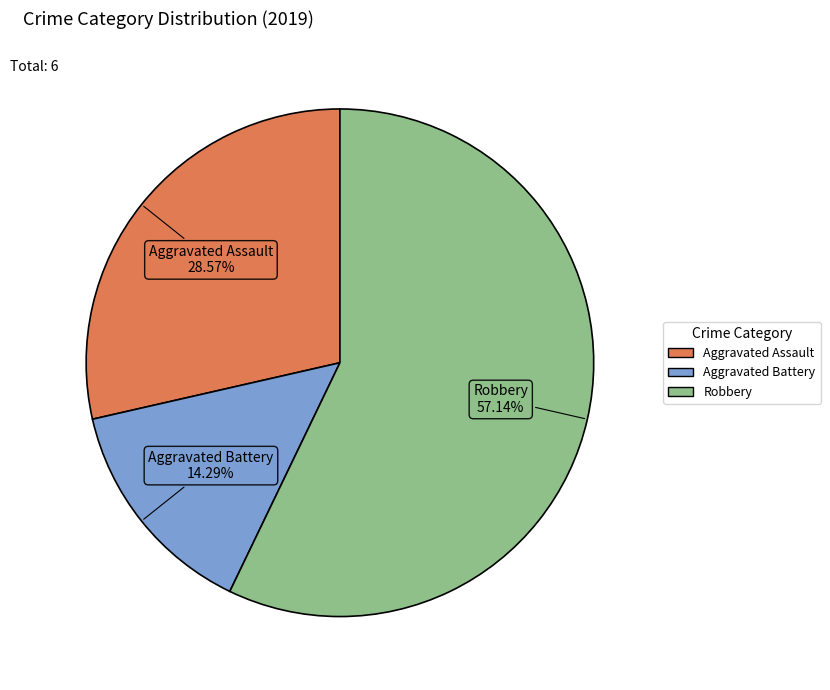

Does Robbery account for over 50% of the chart?

Yes